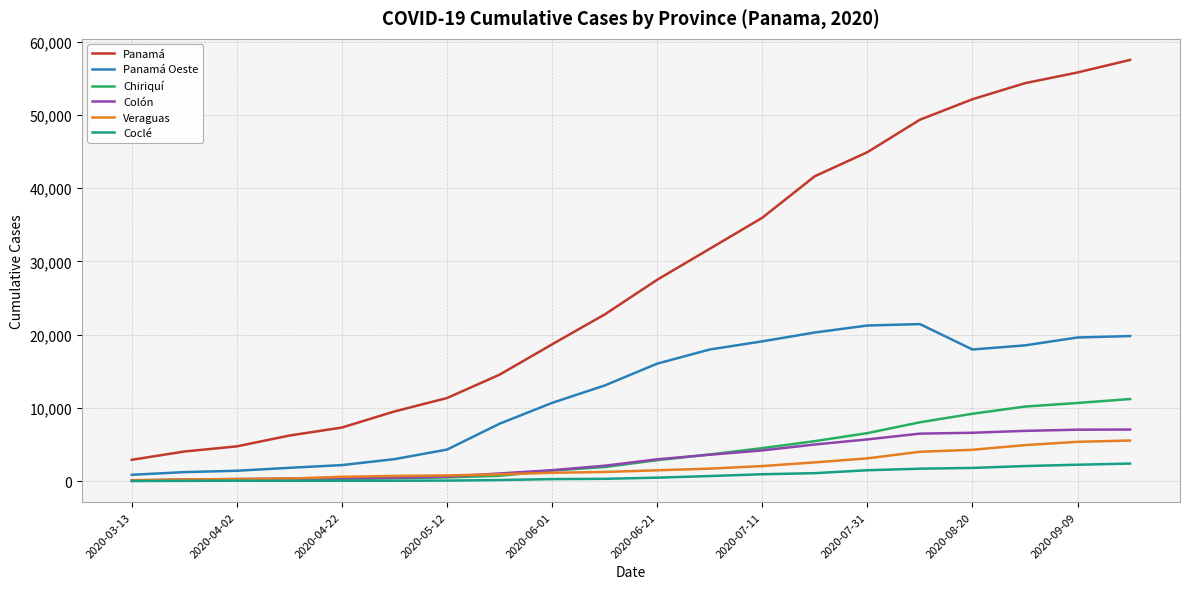

True or false: Veraguas and Panamá Oeste intersect in this chart.

False